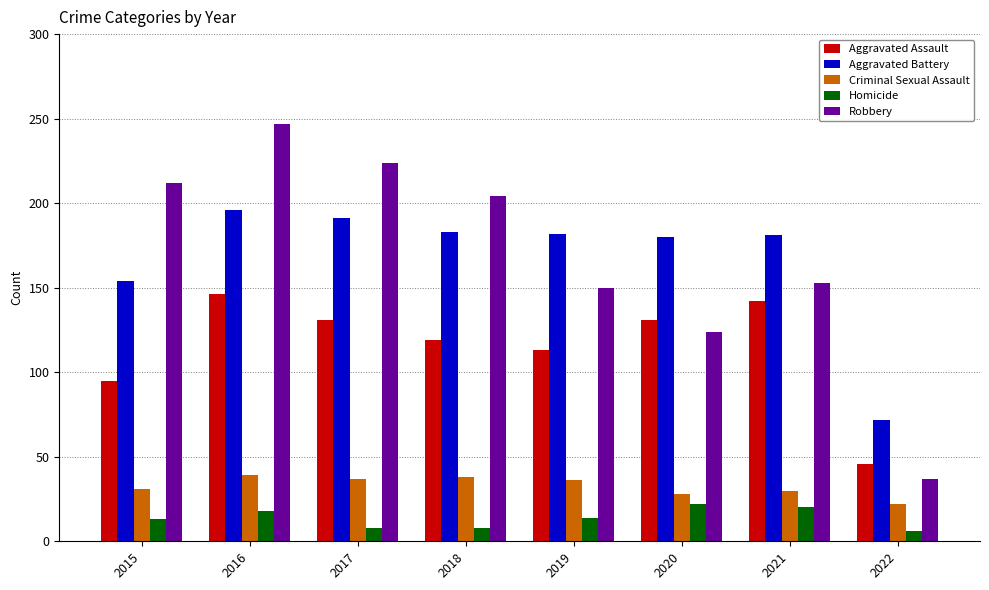

What is the value of the Robbery bar at the 1st from the left?

212